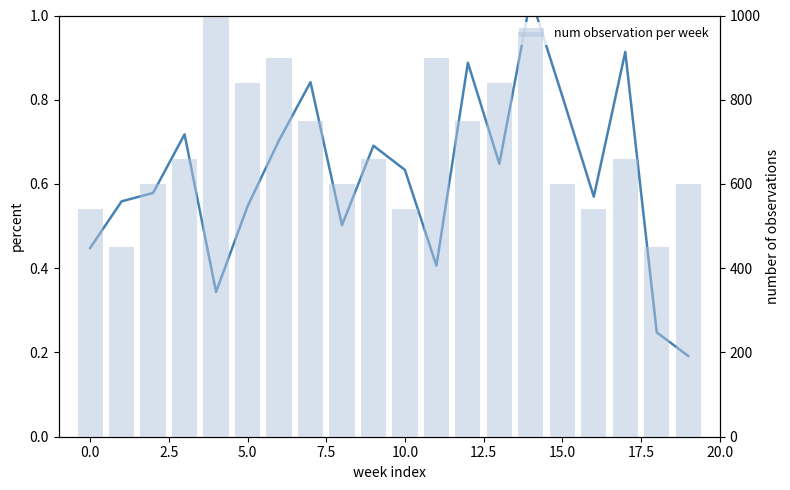

At 17, list the series in order from largest to smallest.

num observation per week, Growth Rate